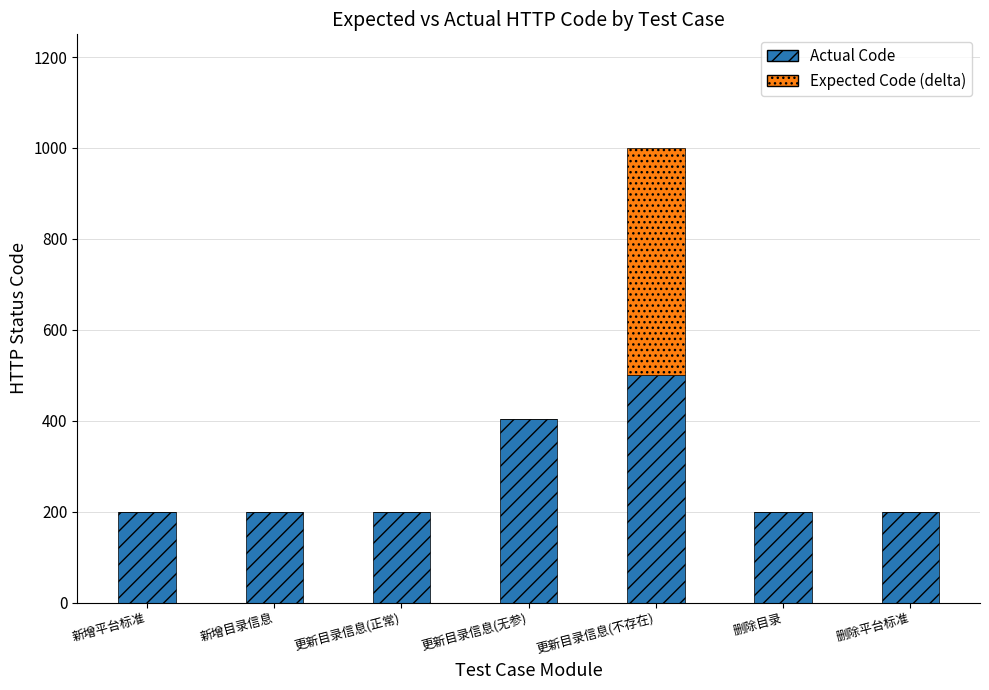

Which category has the highest value in the Actual Code series?

更新目录信息(不存在)